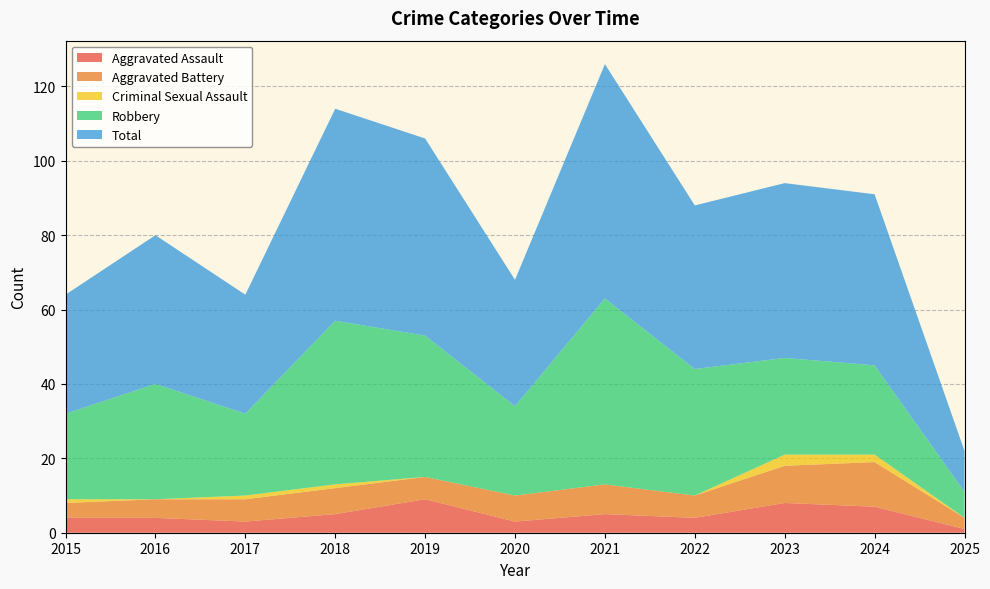

Reading left to right, list all the values displayed in this chart.

Aggravated Assault: 2015=4	2016=4	2017=3	2018=5	2019=9	2020=3	2021=5	2022=4	2023=8	2024=7	2025=1
Aggravated Battery: 2015=4	2016=5	2017=6	2018=7	2019=6	2020=7	2021=8	2022=6	2023=10	2024=12	2025=3
Criminal Sexual Assault: 2015=1	2016=0	2017=1	2018=1	2019=0	2020=0	2021=0	2022=0	2023=3	2024=2	2025=0
Robbery: 2015=23	2016=31	2017=22	2018=44	2019=38	2020=24	2021=50	2022=34	2023=26	2024=24	2025=7
Total: 2015=32	2016=40	2017=32	2018=57	2019=53	2020=34	2021=63	2022=44	2023=47	2024=46	2025=11